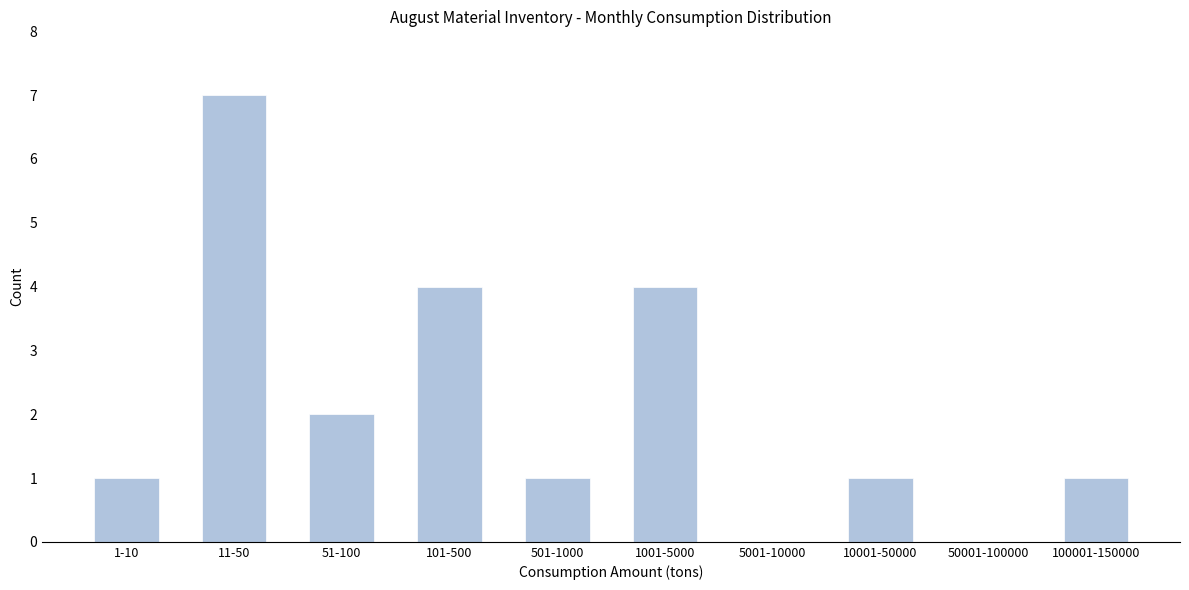

Reading right to left, transcribe all the data shown in this chart.

100001-150000=1	50001-100000=0	10001-50000=1	5001-10000=0	1001-5000=4	501-1000=1	101-500=4	51-100=2	11-50=7	1-10=1